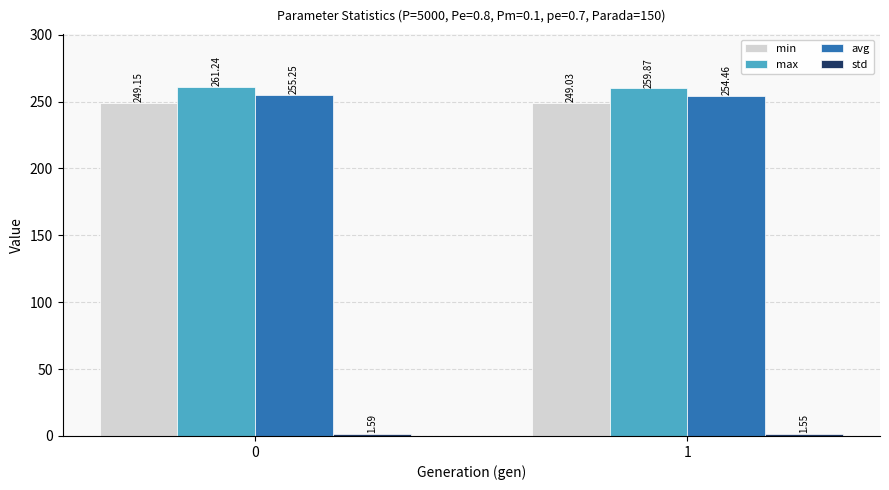

Is it true that min equals 249.0 at 1?

True